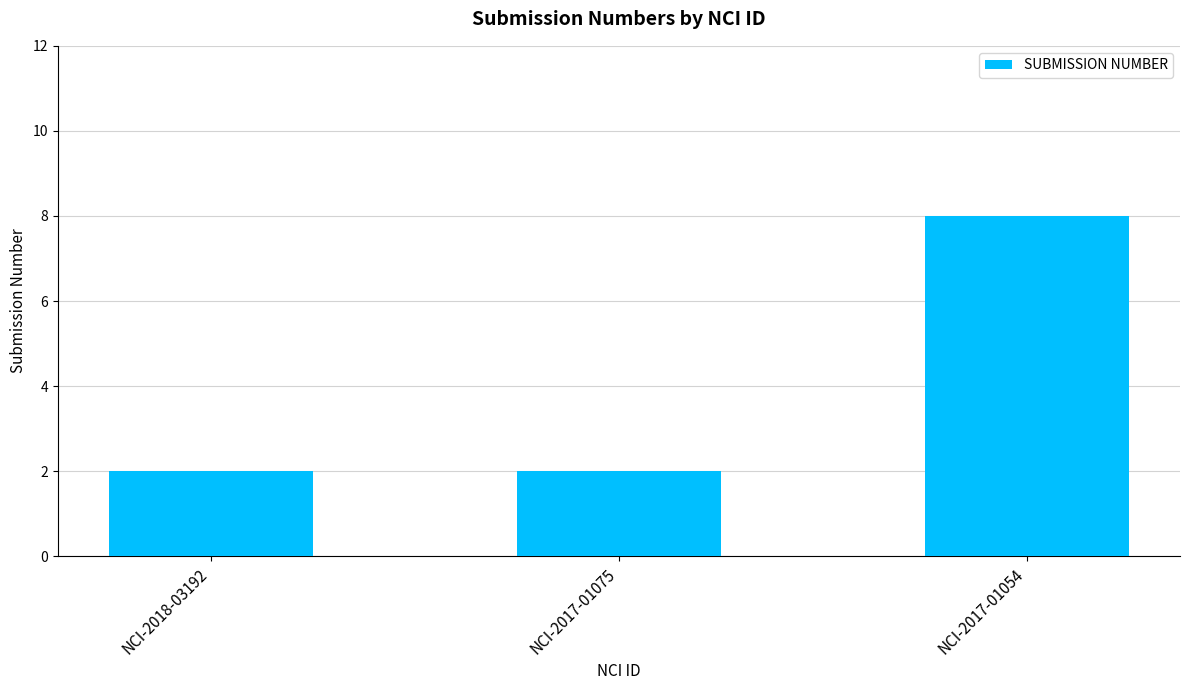

What is the greatest value displayed?

8